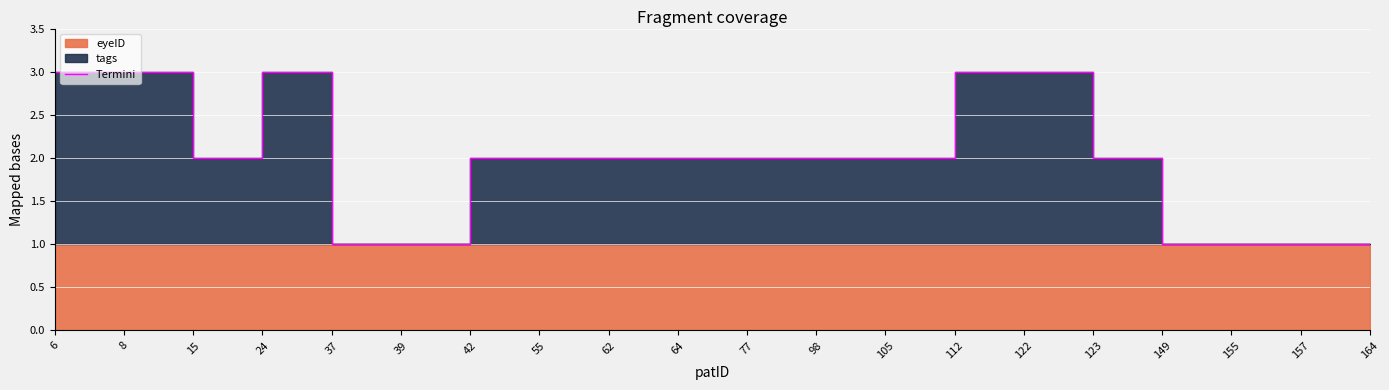

What is the change in value from 64 to 157?

-1